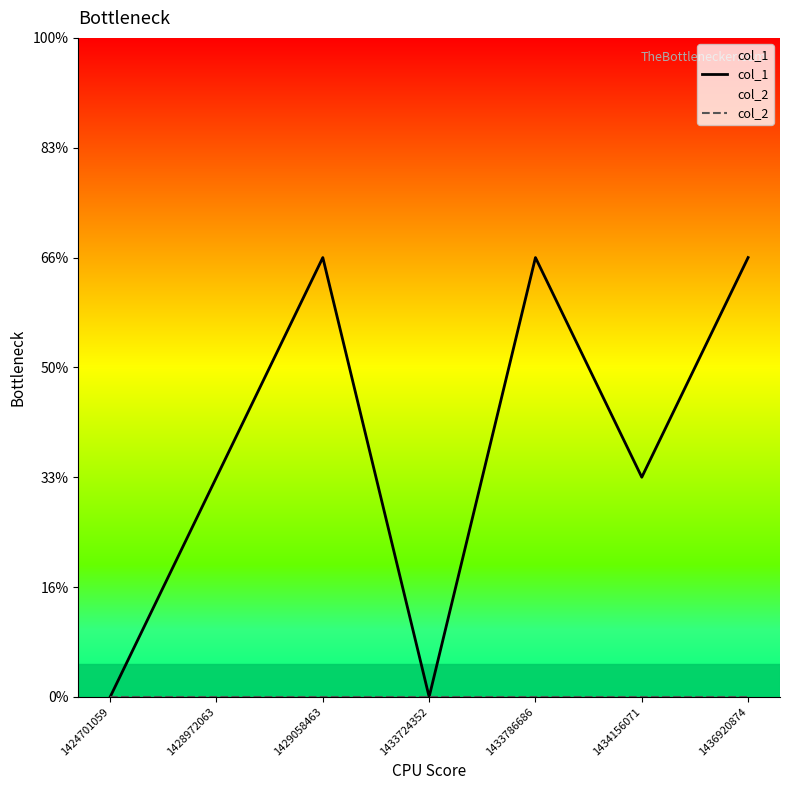

List the series in order of their peak value, lowest first.

col_2, col_1